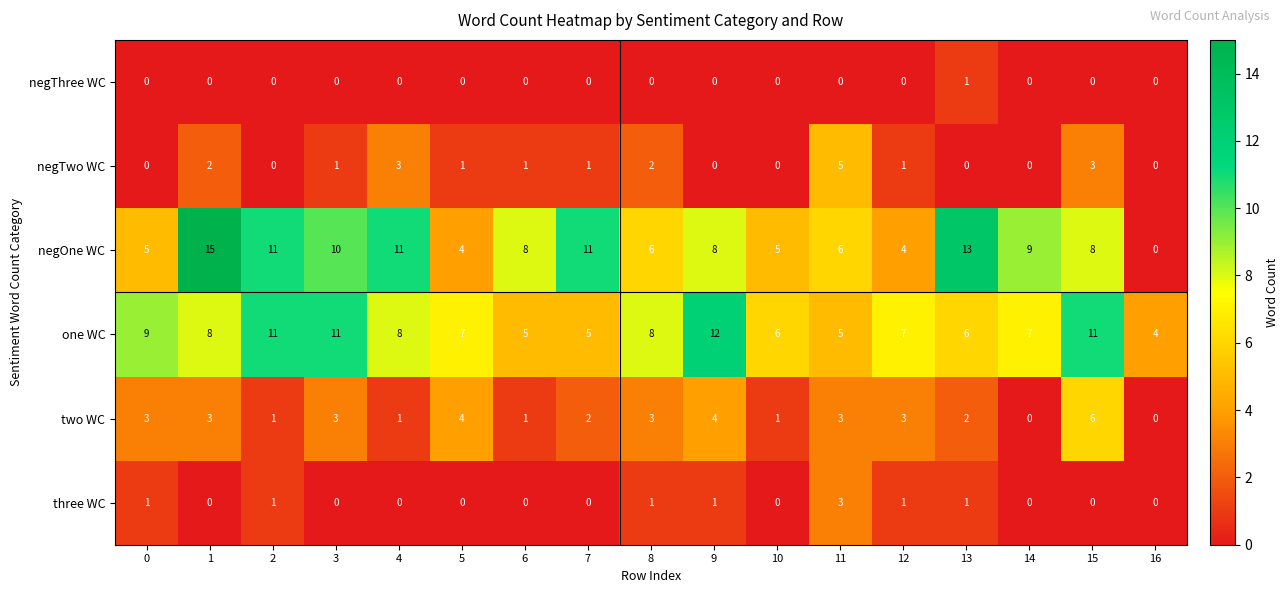

Which series changed the most between 1 and 7?

negOne WC